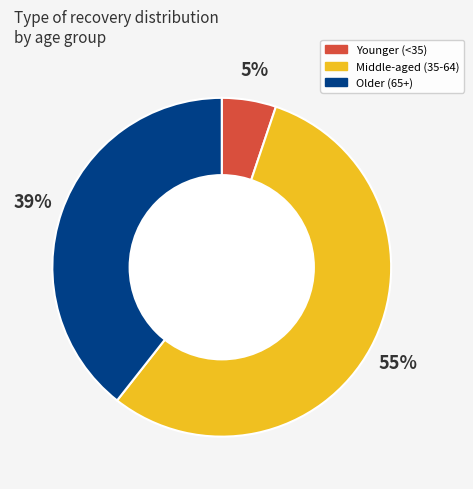

Is there any slice that represents more than half of the pie?

Yes